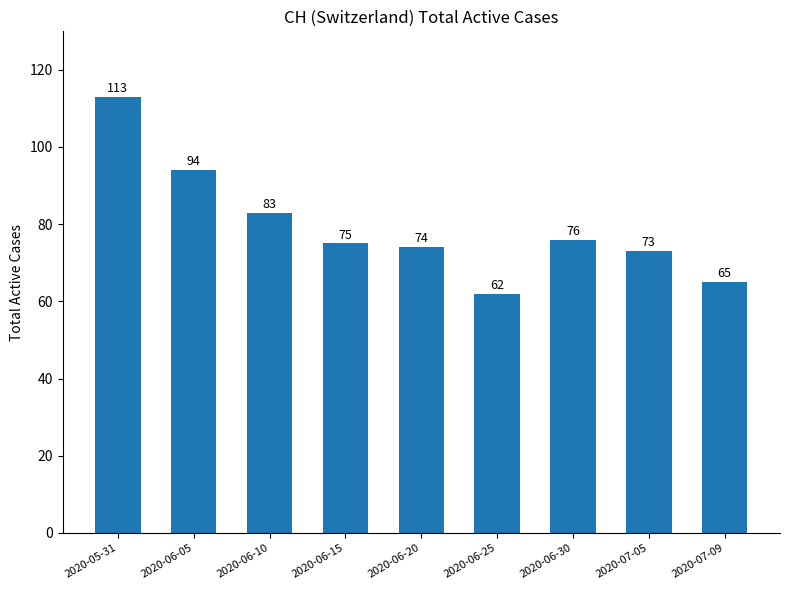

What position from the right is 2020-06-25?

4